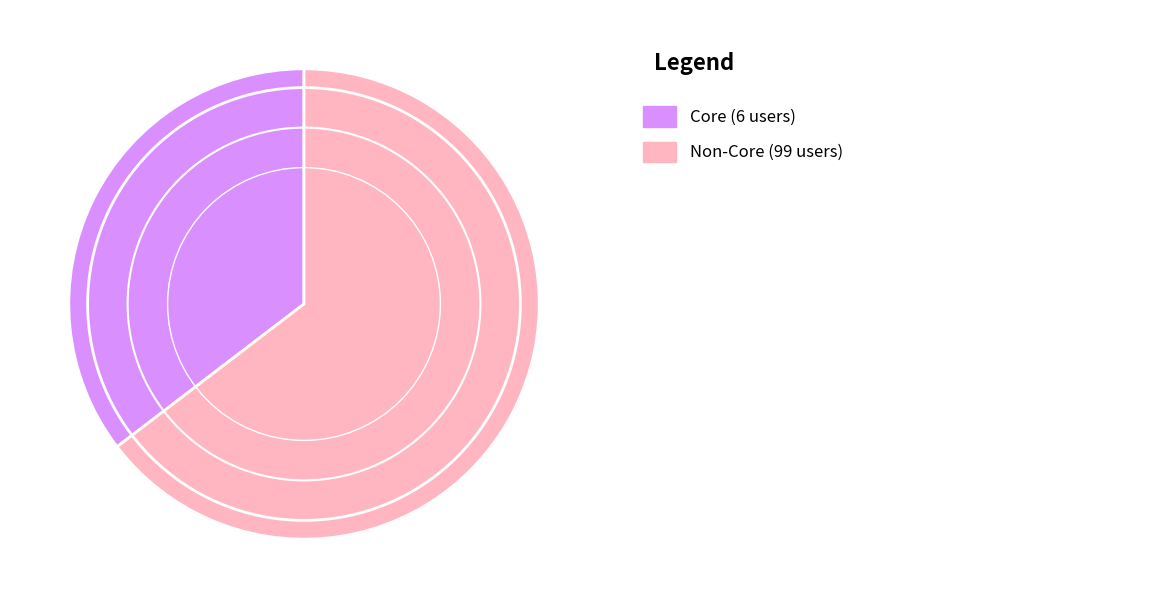

Does any single category account for the majority?

Yes